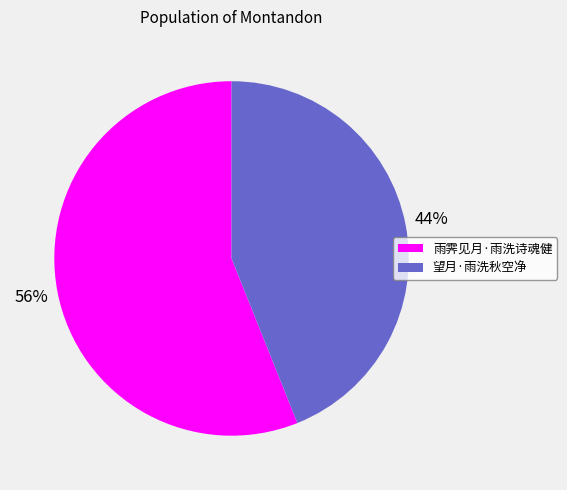

Which category has the biggest portion of the pie?

雨霁见月·雨洗诗魂健